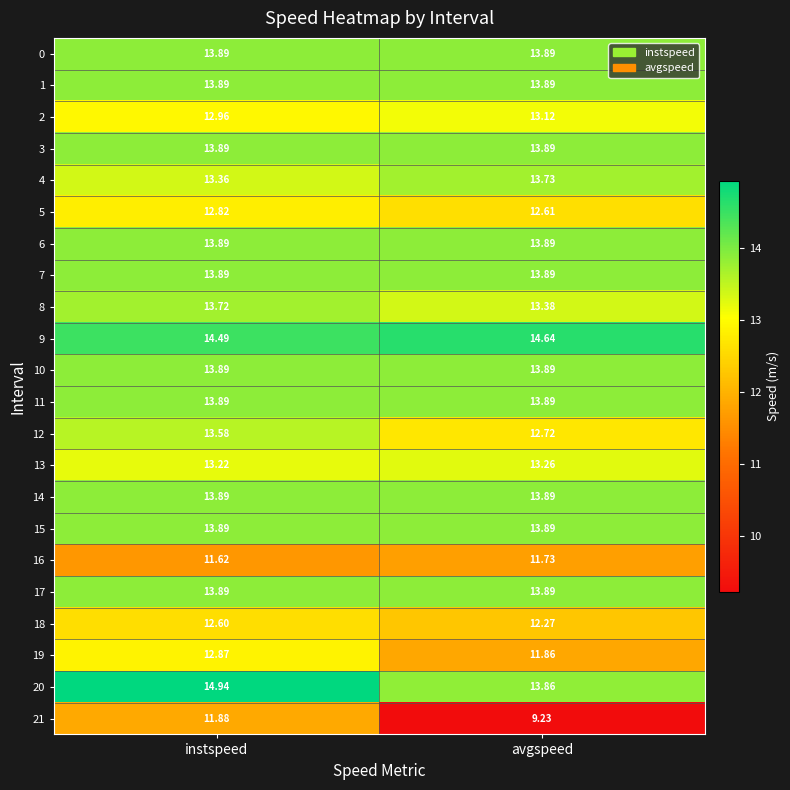

Count the number of data series in this chart.

22